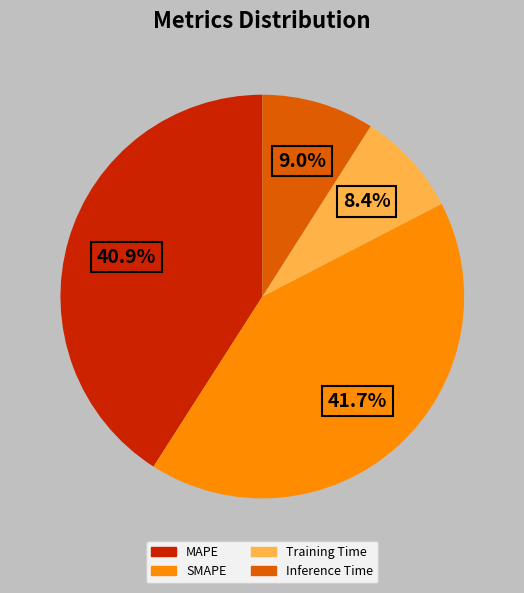

Is it true that Training Time is 8% of the pie?

True